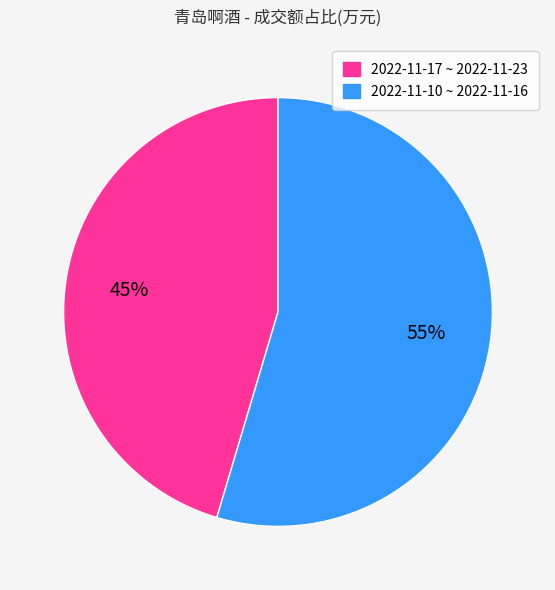

To the nearest percent, what is the average slice percentage?

50%